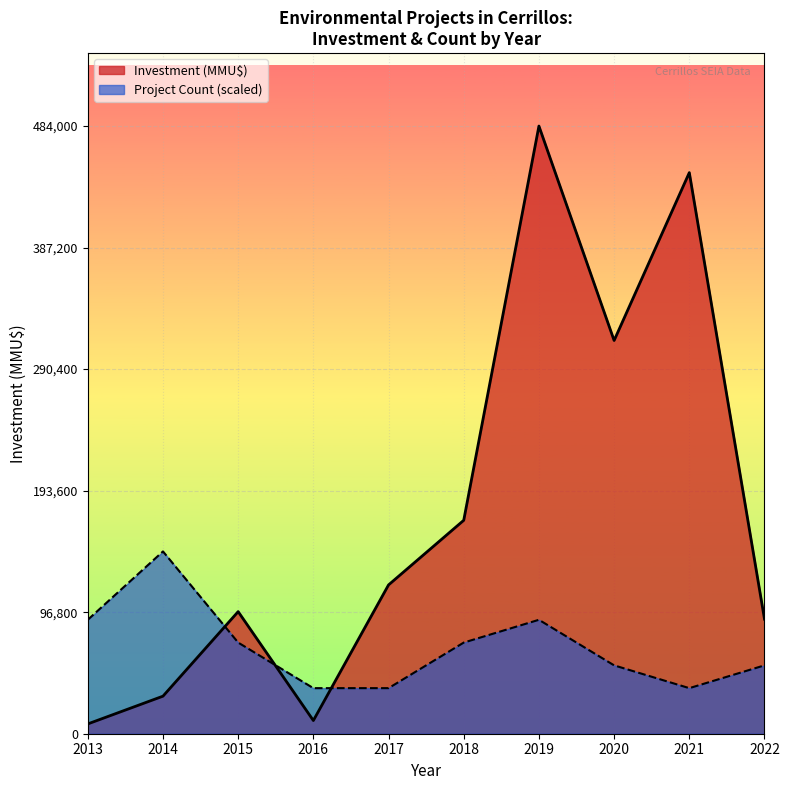

Between 2013 and 2018, which series saw the biggest shift?

Investment (MMU$)